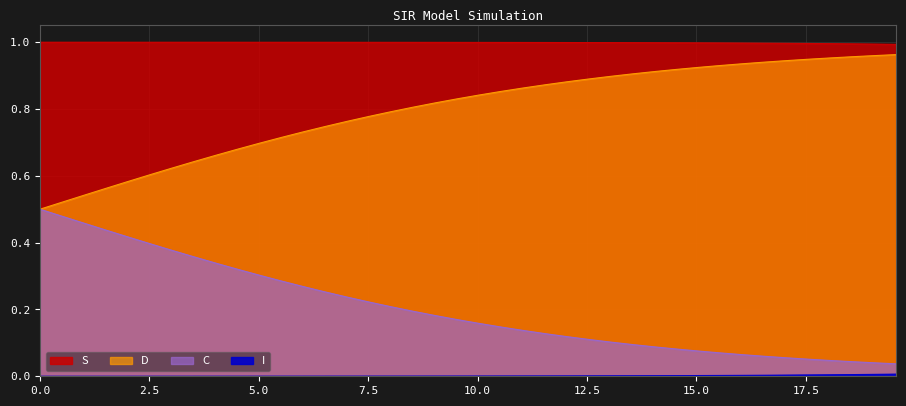

What are all the series names shown in the legend?

S, I, C, D